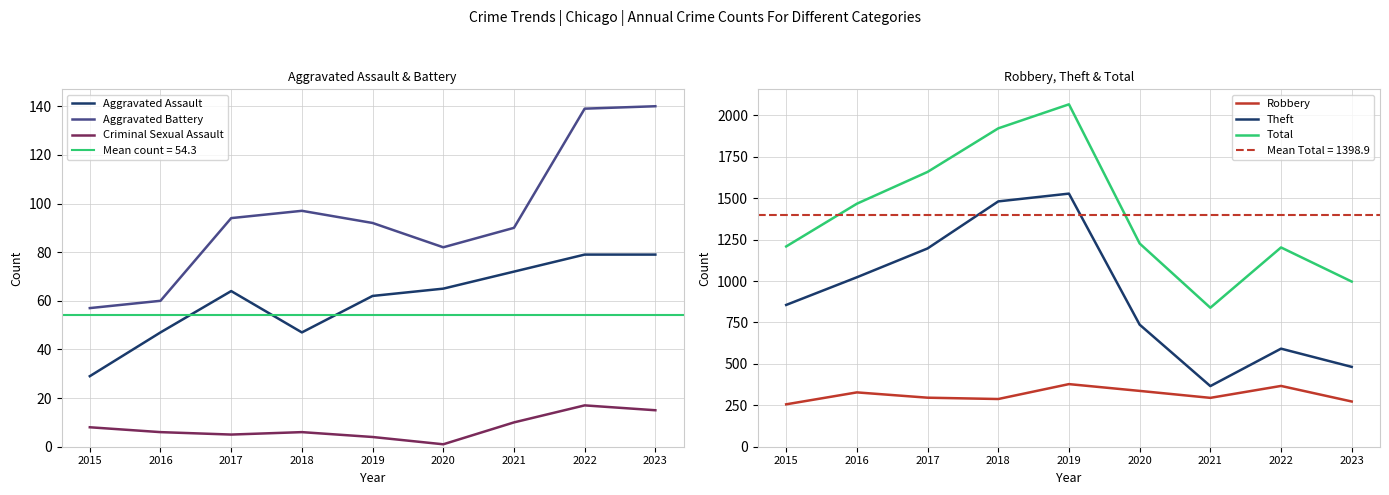

What is the sum of the Robbery values at 2020 and 2016?

665